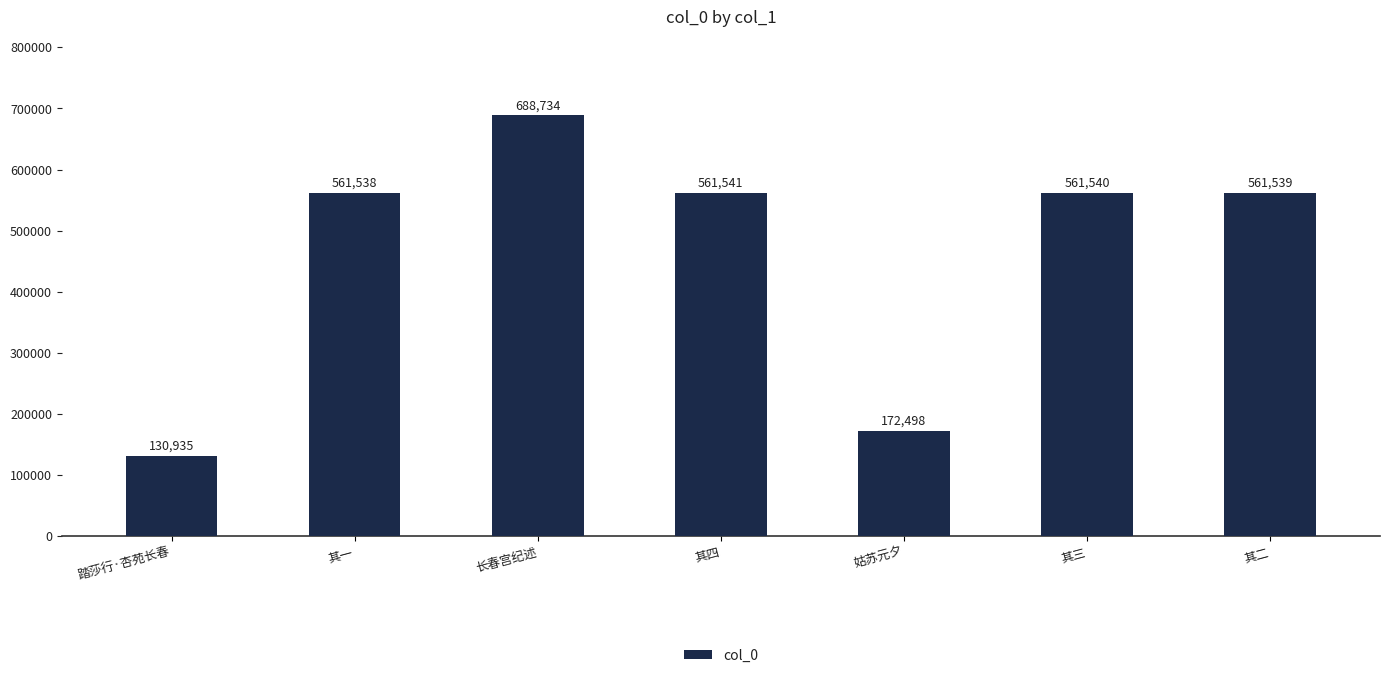

What is the value of the 1st bar from the left?

130935